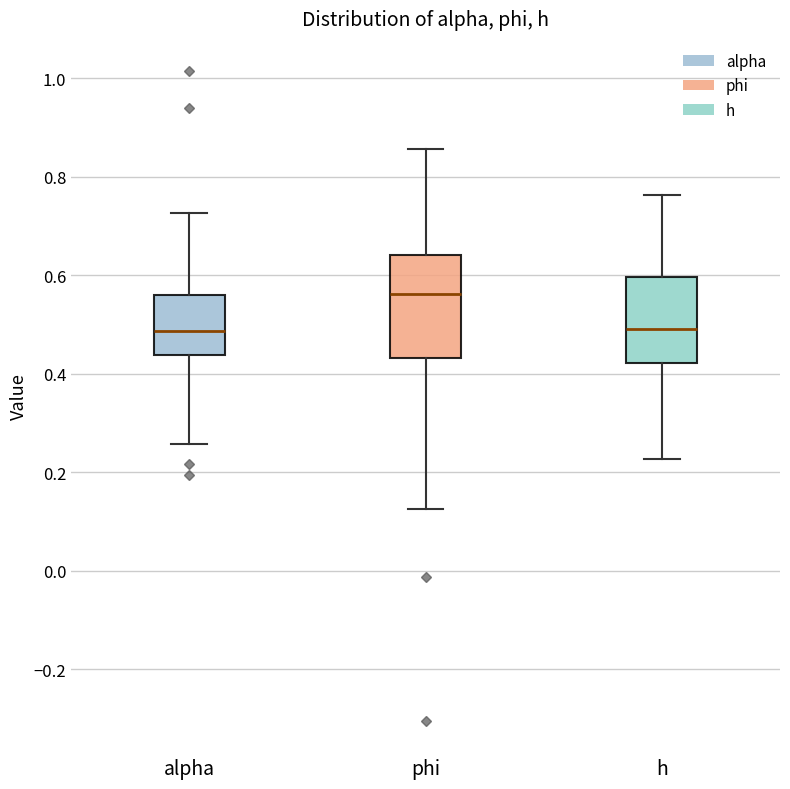

Reading left to right, transcribe this box plot: for each box, give where its median line is, the range the box spans, and where its two whiskers end, as read against the y-axis. The values are not printed on the chart, so give them approximately, as read against the axis.

alpha: median 0.48, box 0.44 to 0.56, whiskers 0.26 to 0.72
phi: median 0.56, box 0.44 to 0.64, whiskers 0.12 to 0.86
h: median 0.50, box 0.42 to 0.60, whiskers 0.22 to 0.76